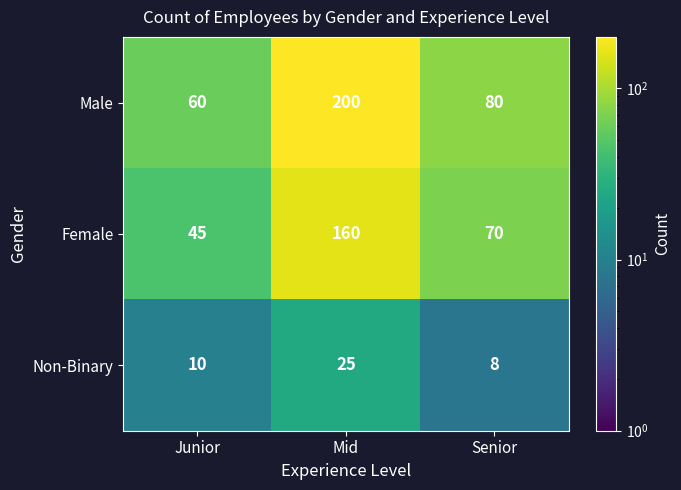

What is the maximum value shown in the chart?

200